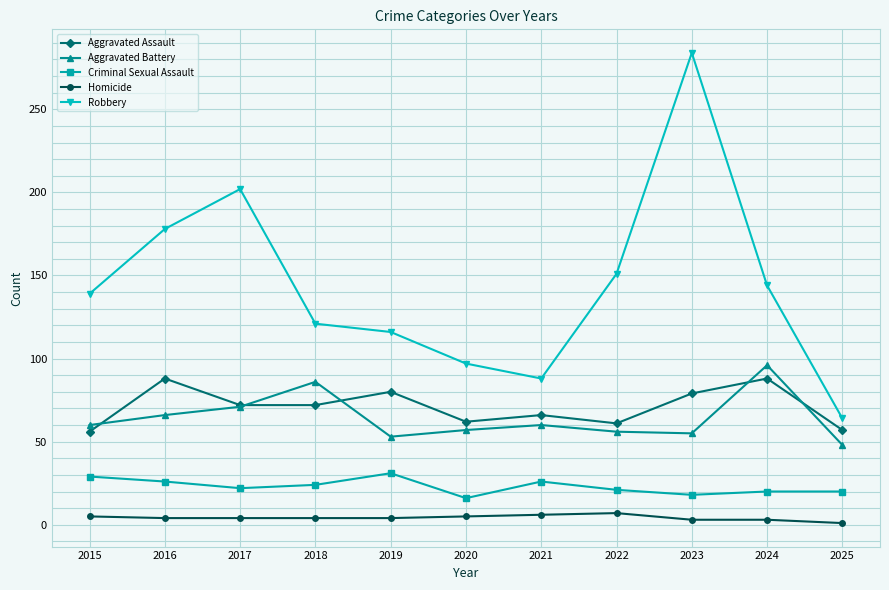

What is the total value across all series at 2018?

307